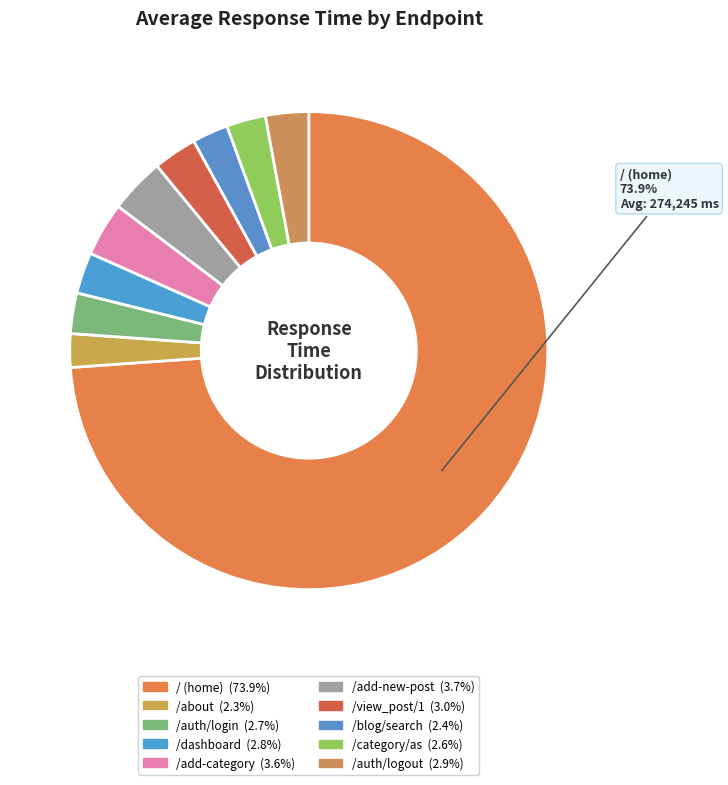

To the nearest percent, what is the average slice percentage?

10%